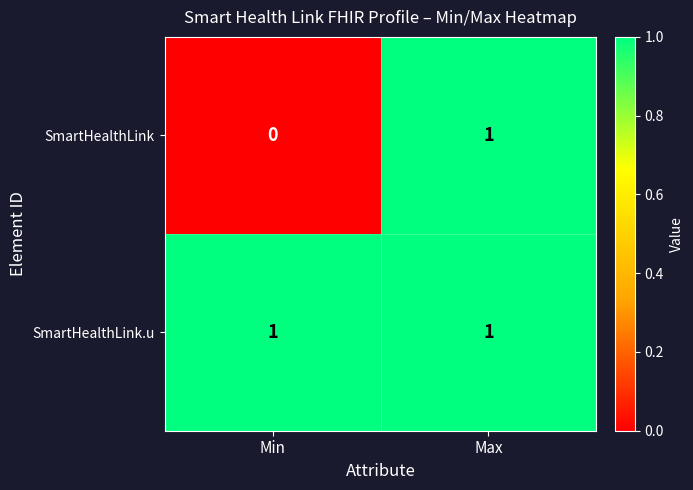

How many categories are shown in the chart?

2